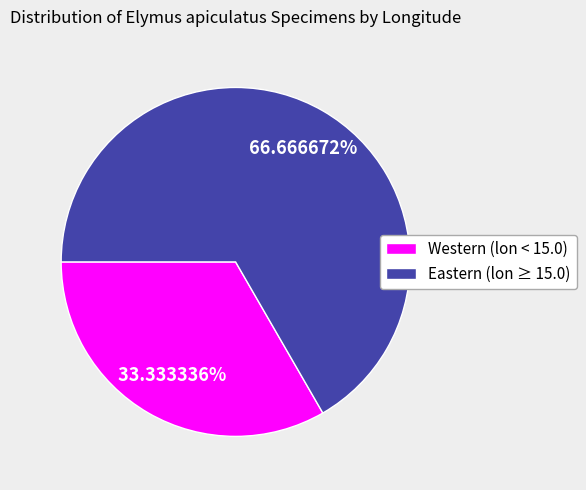

Between Western (lon < 15.0) and Eastern (lon ≥ 15.0), which is larger?

Eastern (lon ≥ 15.0)